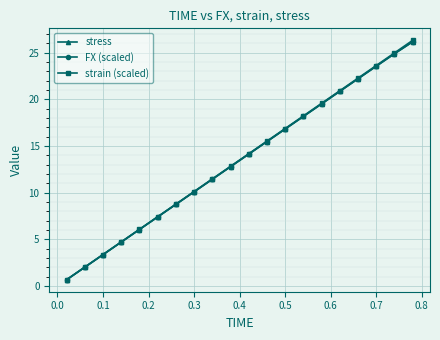

Is this an area chart (filled region under the line)?

No